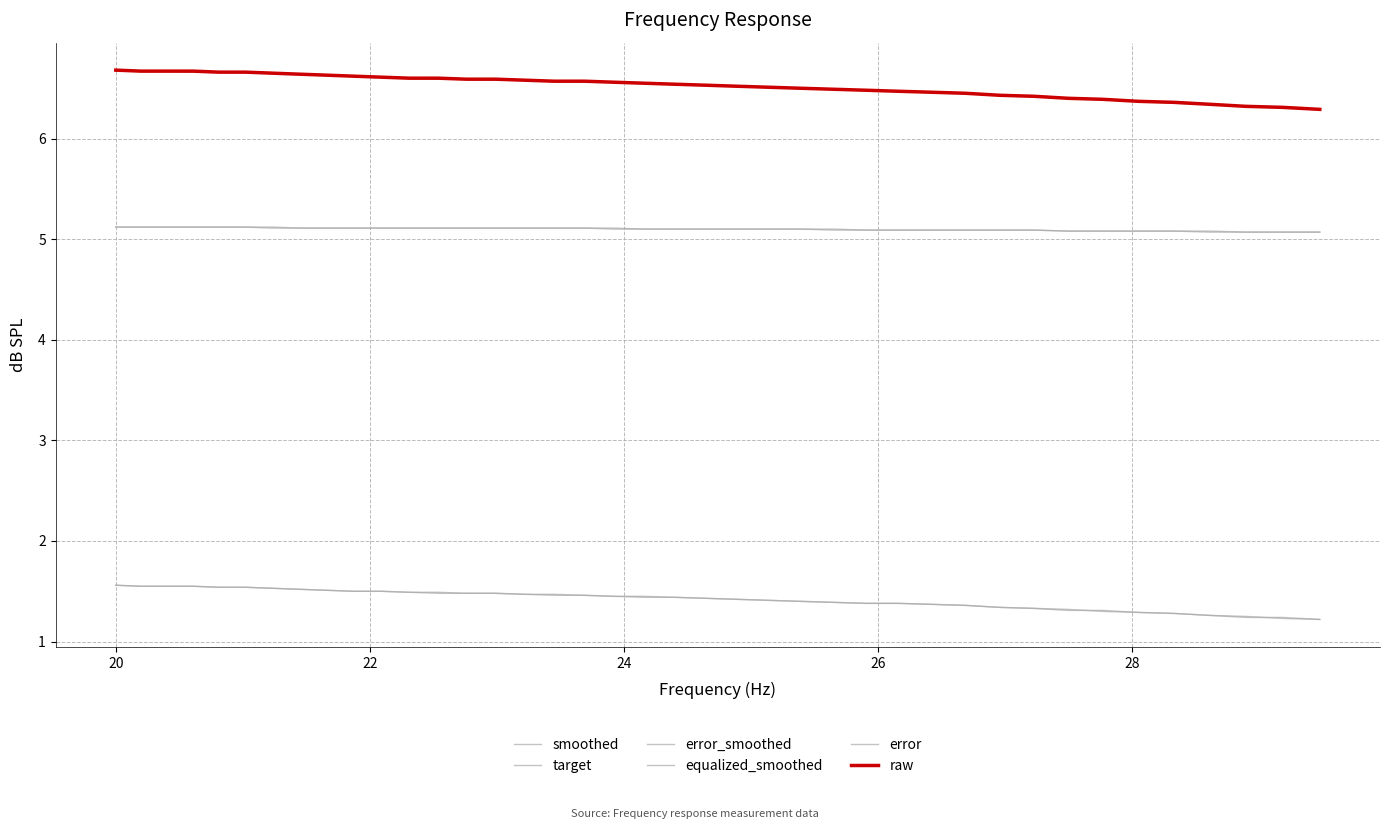

Is this an area chart (filled region under the line)?

No